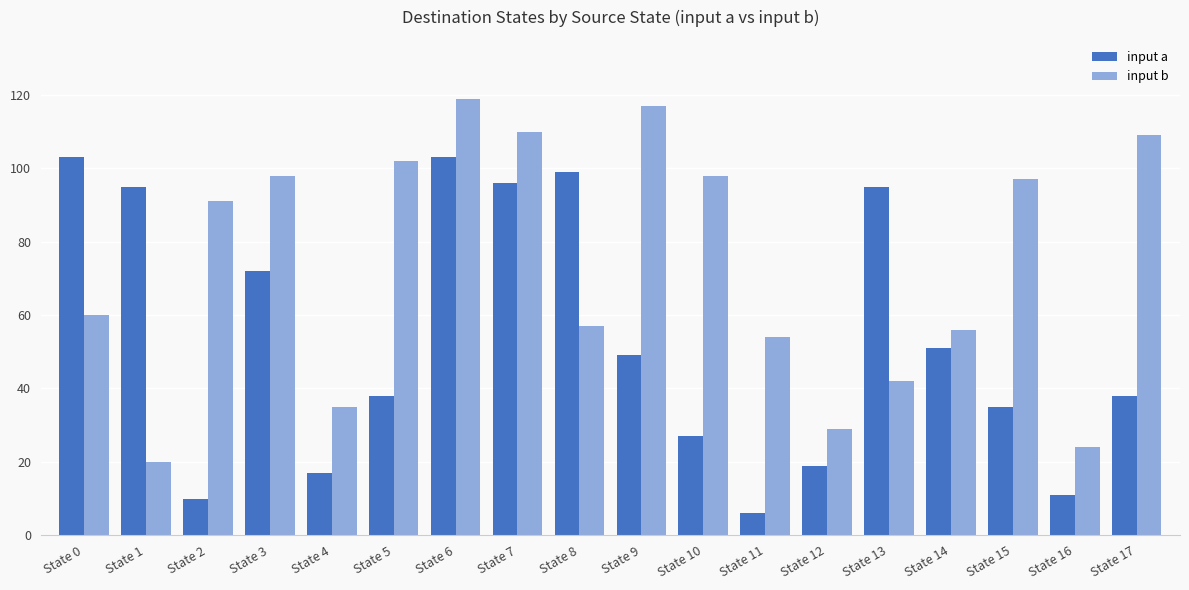

Rank the series by their average value, from highest to lowest.

input b, input a